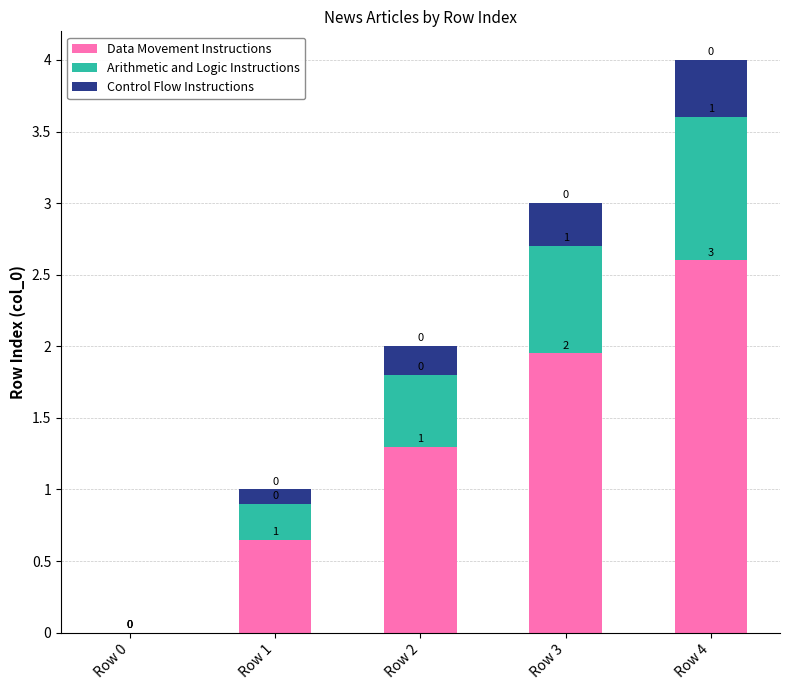

The Data Movement Instructions series shows -0.9 at Row 0. True or false?

False